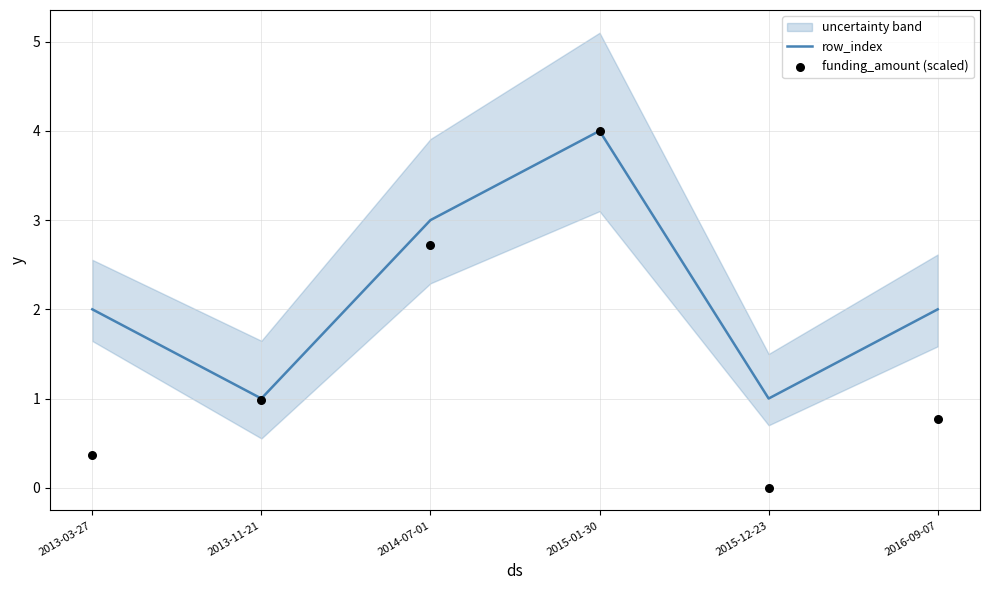

Which series has the largest total across all categories?

row_index